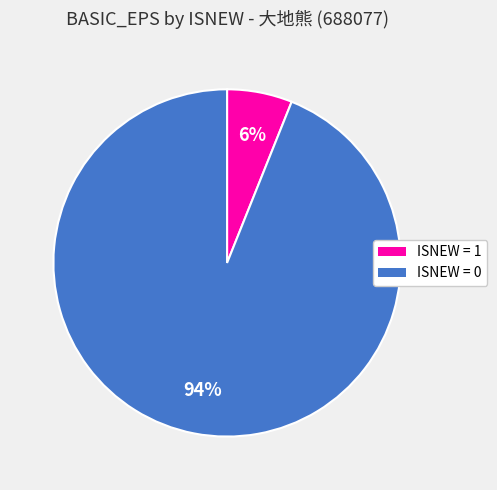

Is there any slice that represents more than half of the pie?

Yes